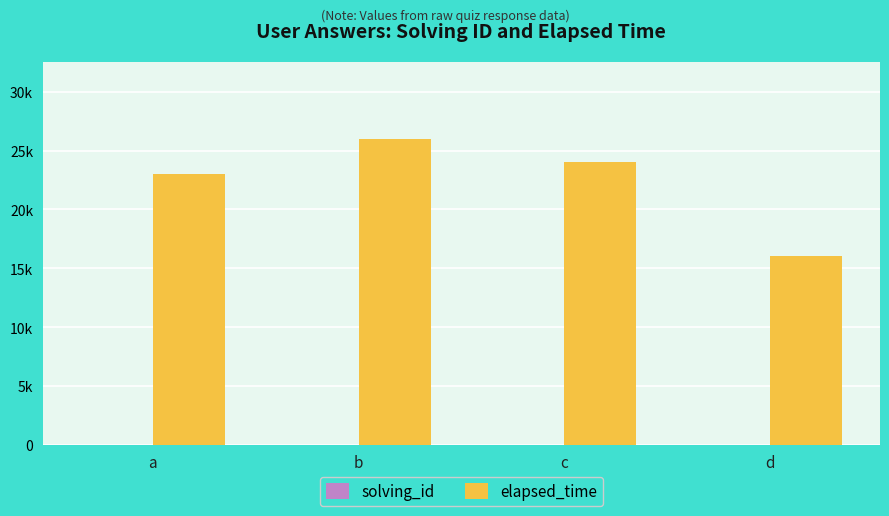

What is the value of the elapsed_time bar at the 2nd from the left?

26000